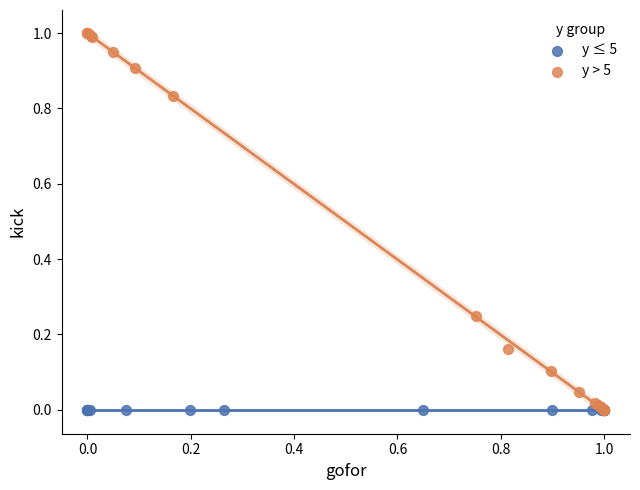

Which series reaches the maximum Y coordinate?

y > 5